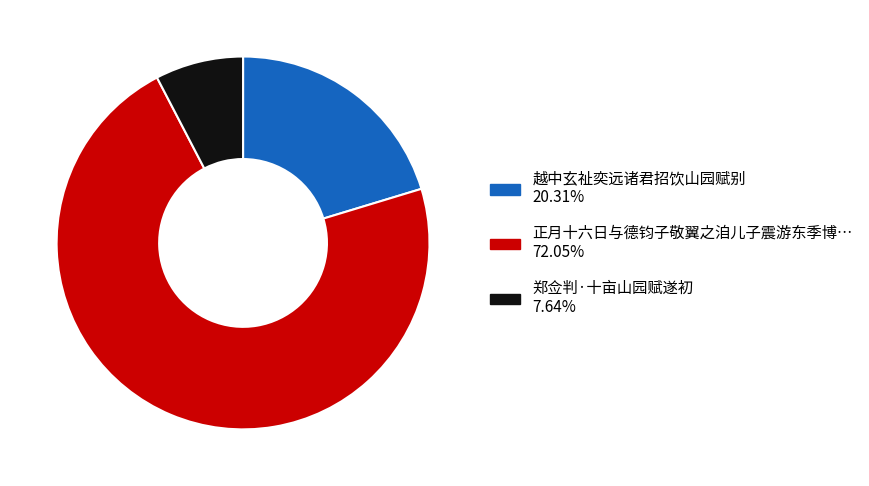

Is there any slice that represents more than half of the pie?

Yes